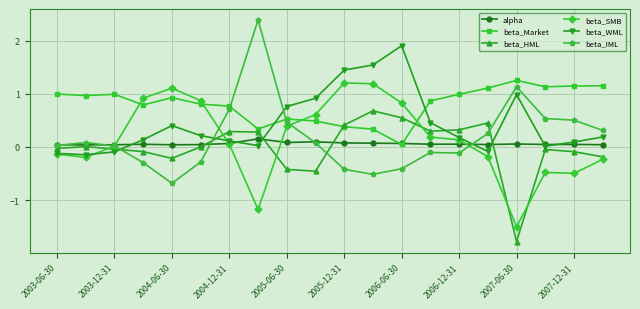

True or false: beta_WML has more than 1 points higher than both neighbors.

True